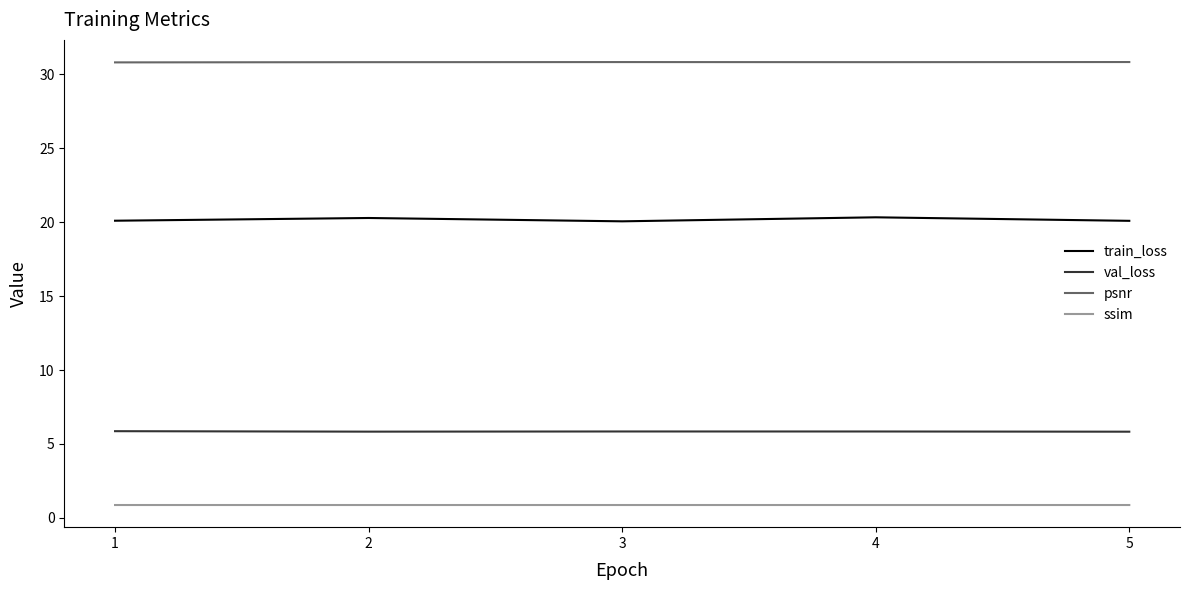

Which series has the largest total across all categories?

psnr